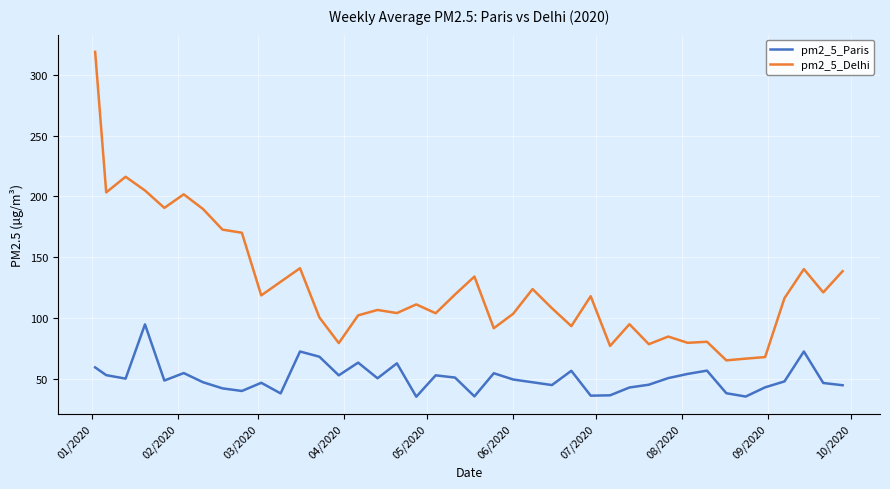

Rank the series by their maximum value, from highest to lowest.

pm2_5_Delhi, pm2_5_Paris